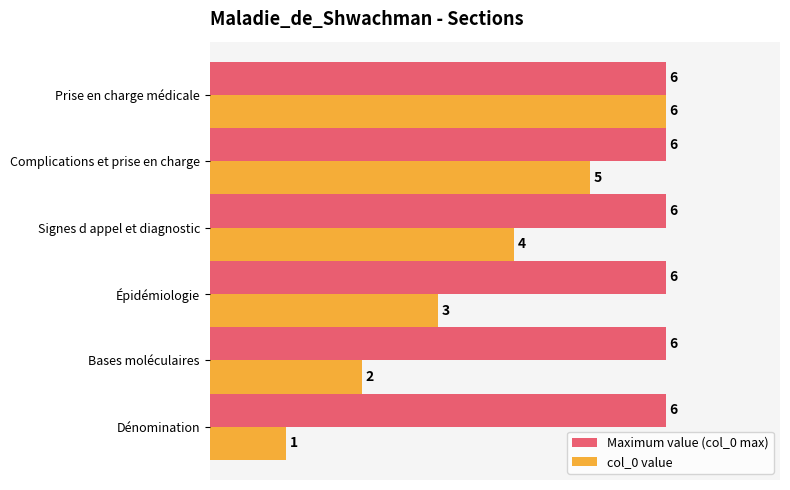

What are all the series names shown in the legend?

Maximum value (col_0 max), col_0 value